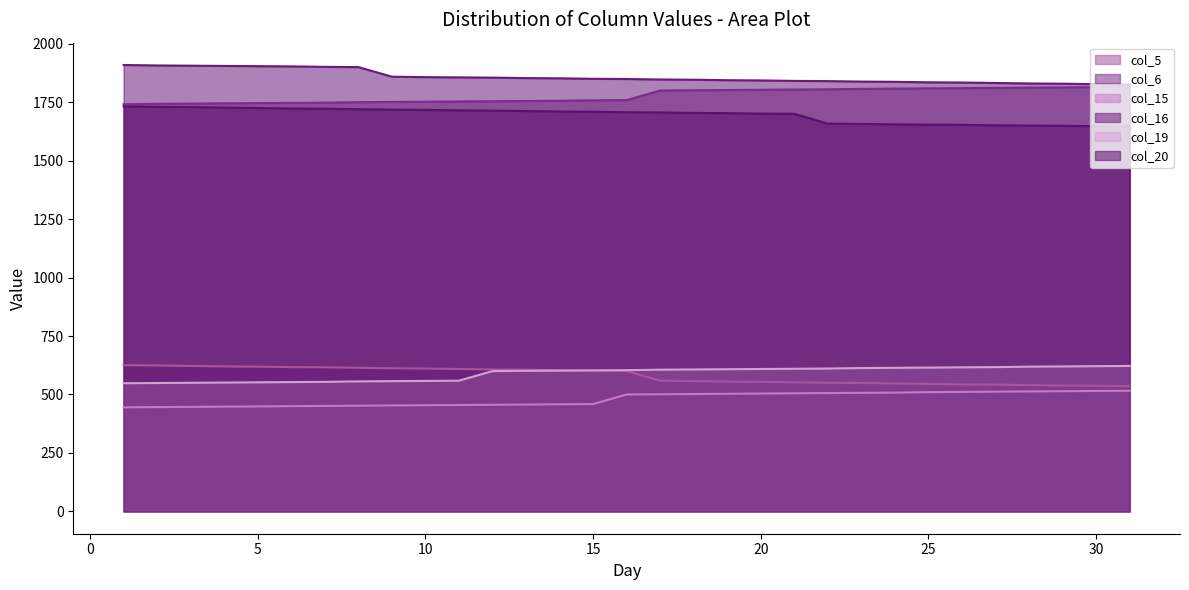

What is the value of the col_20 point at the 1st from the left?

1732